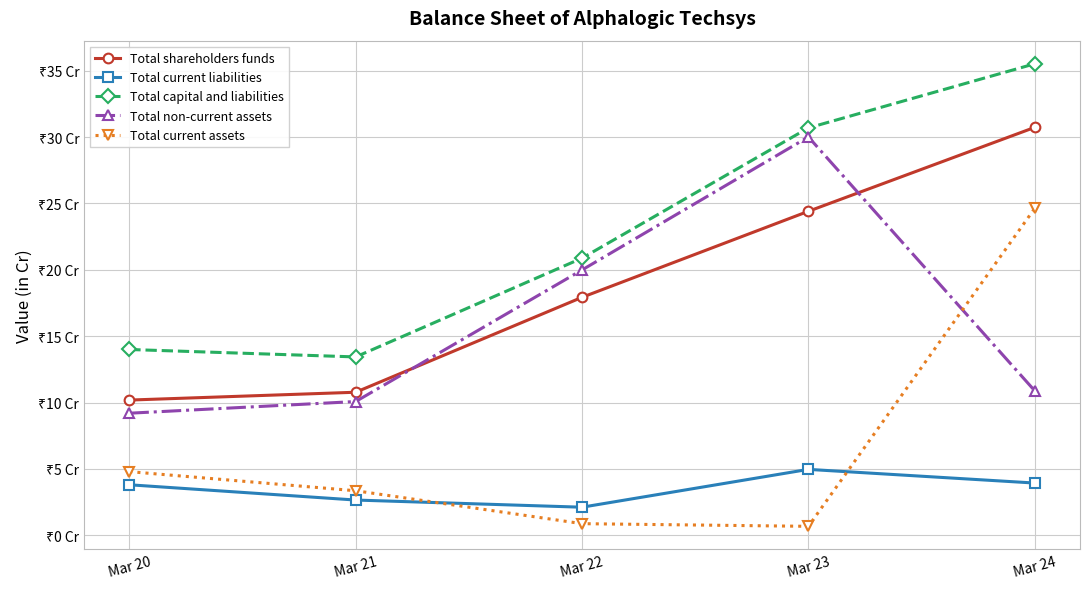

Which has a higher value, Mar 22 or Mar 23?

Mar 23